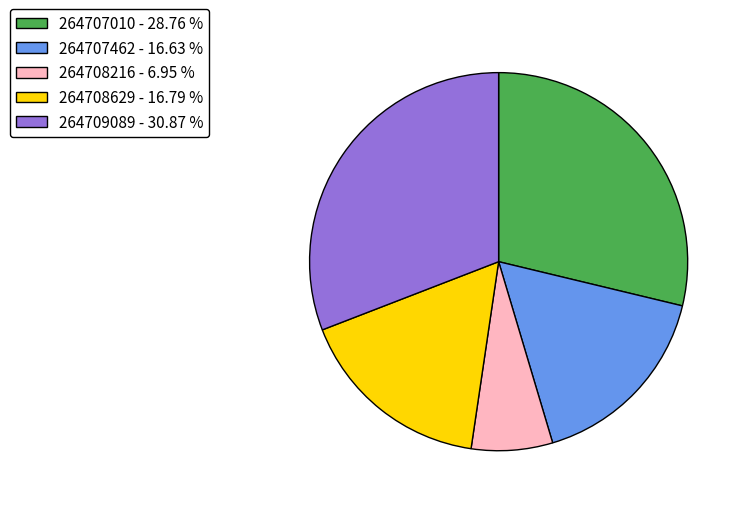

How many segments does this pie chart have?

5